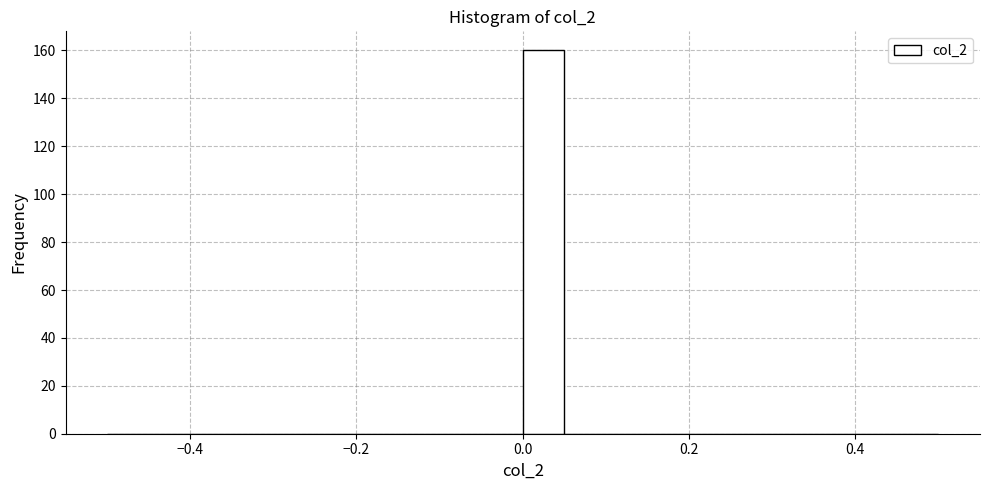

Around what value on the x-axis is the tallest bar? Give the approximate position of its centre, as read against the axis.

0.02